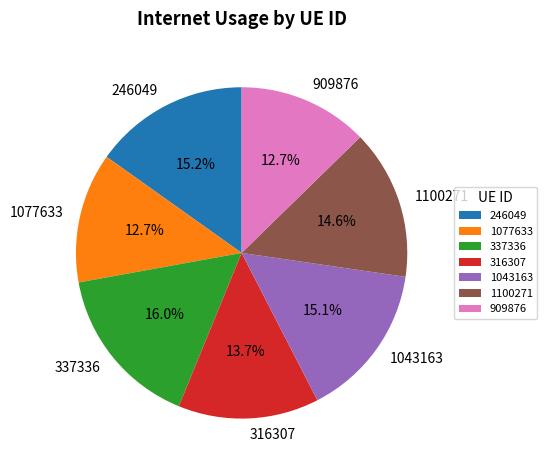

How many segments does this pie chart have?

7